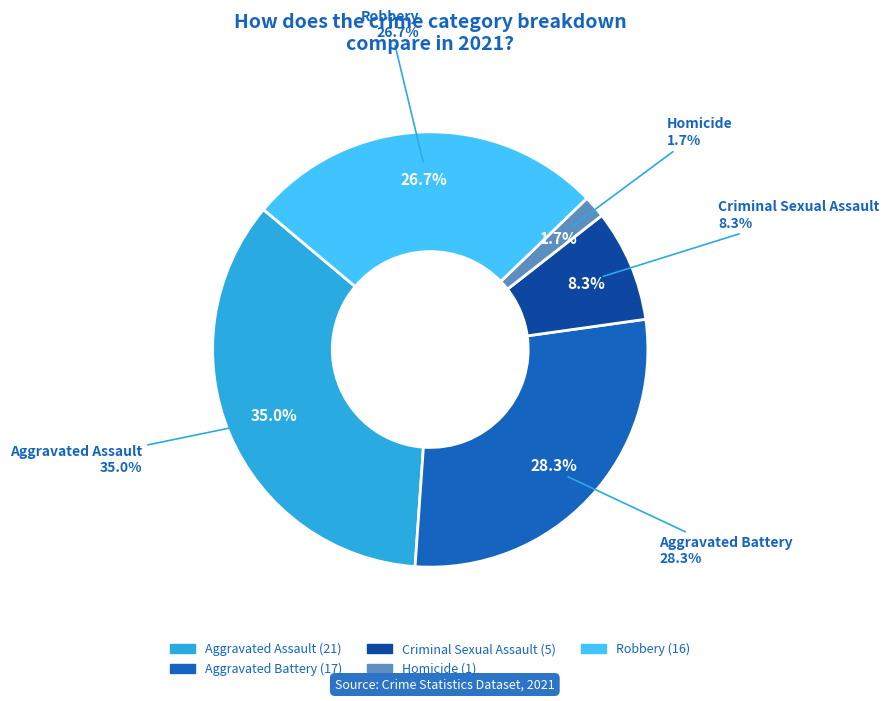

What percentage is the Aggravated Battery slice, to the nearest percent?

28%